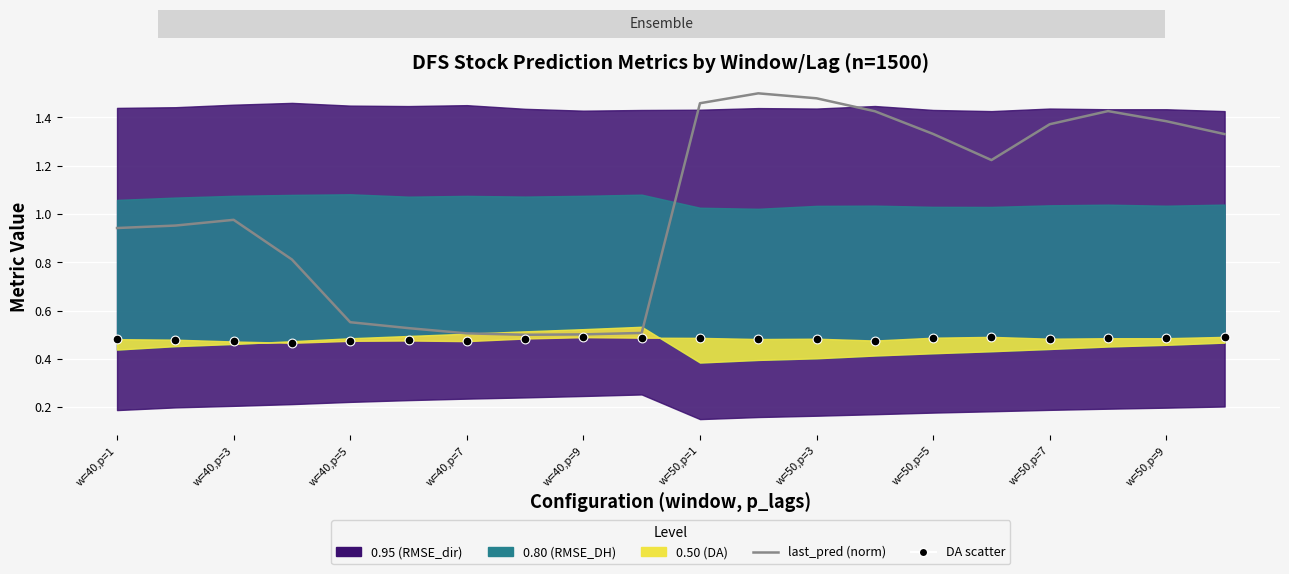

At which category is the sum across all series the highest?

11